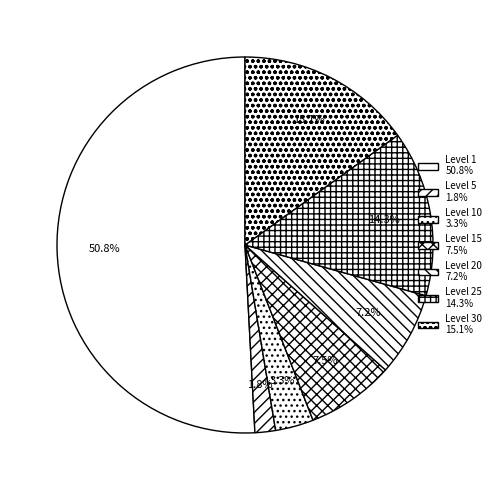

Count the number of slices in the pie.

7